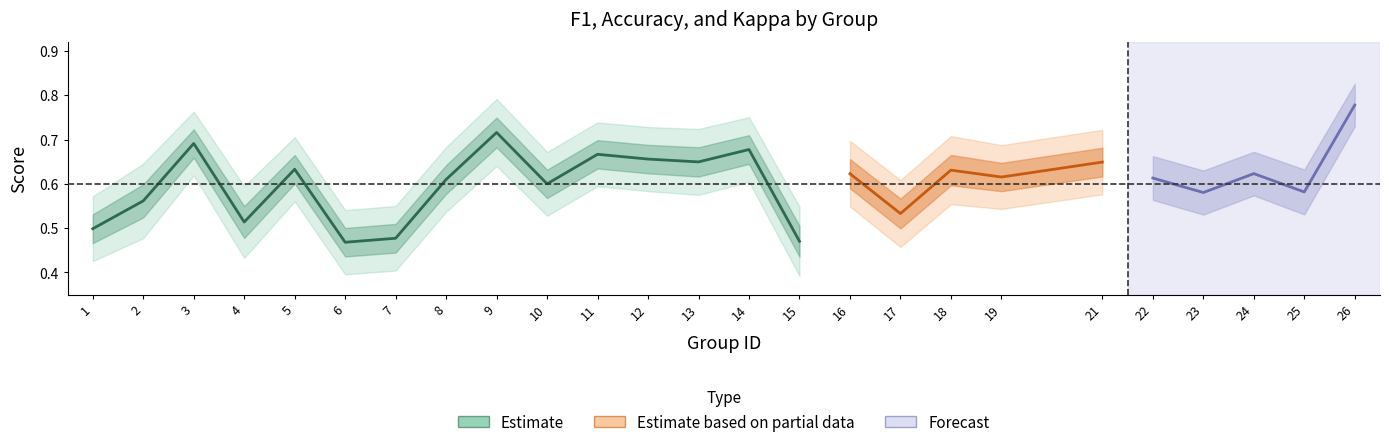

What is the difference between the f1 values at 8 and 17?

0.1